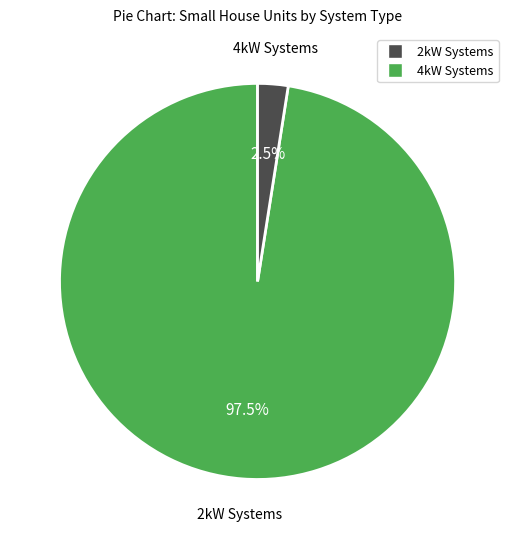

Is there any slice that represents more than half of the pie?

Yes